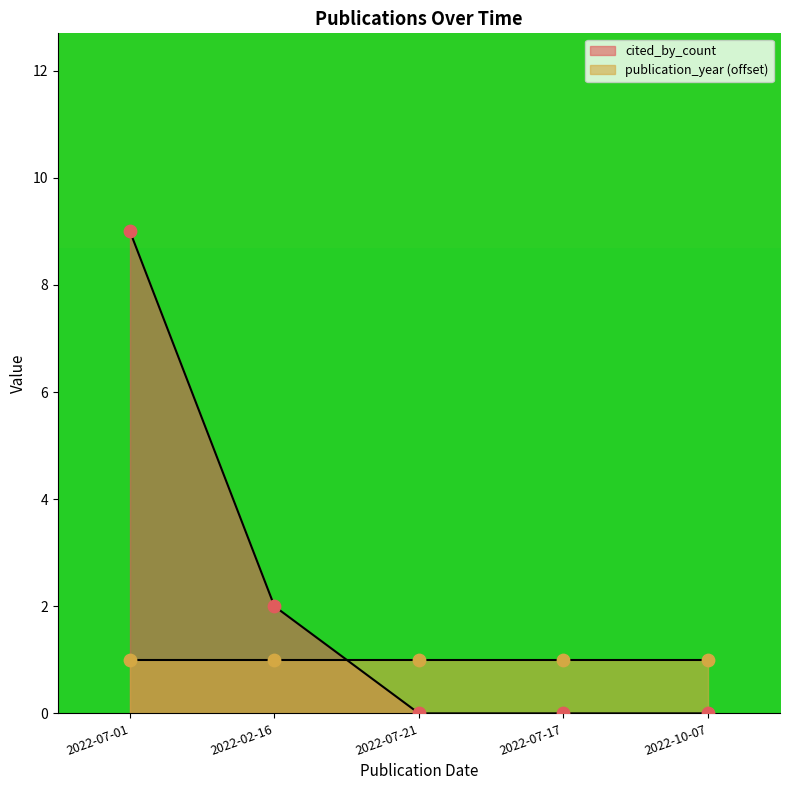

What is the change in value from 2022-02-16 to 2022-07-17?

-2